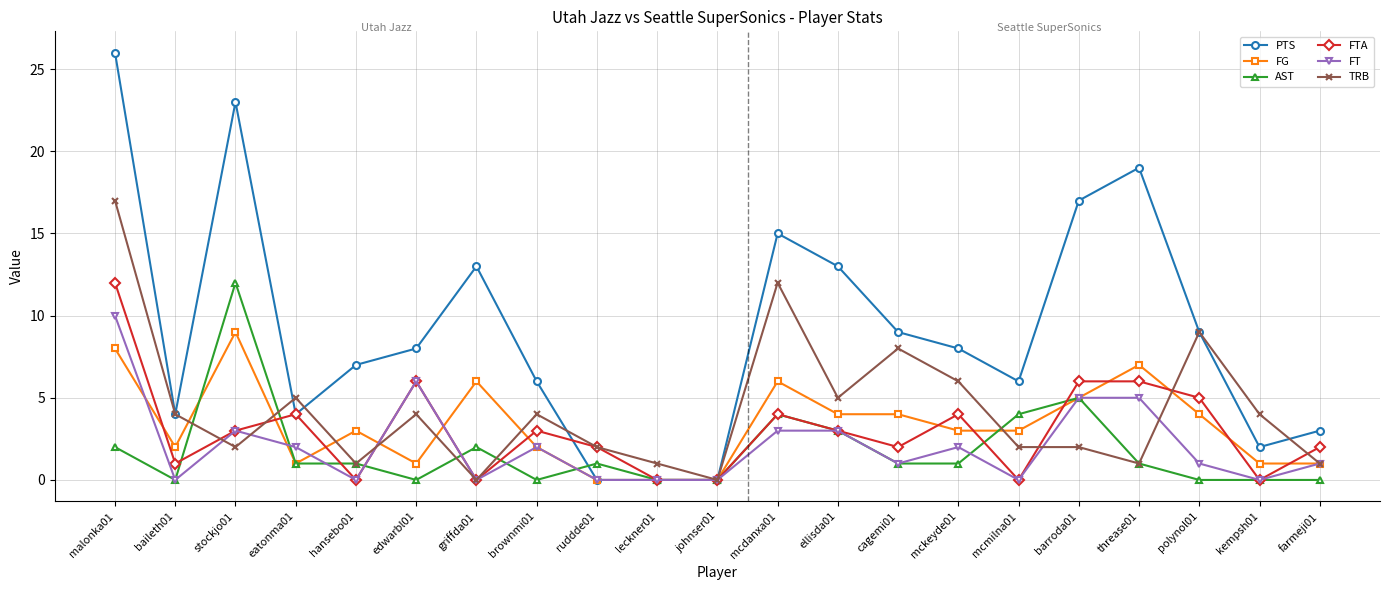

What is the spread (max minus min) of values at mckeyde01?

7